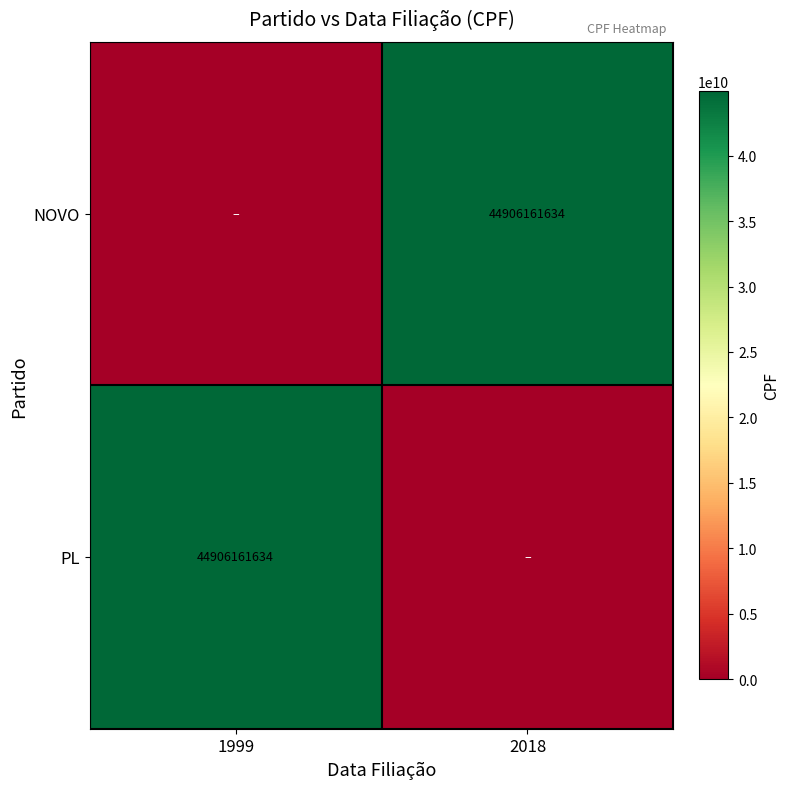

The PL series shows 44906161634 at 1999. True or false?

True